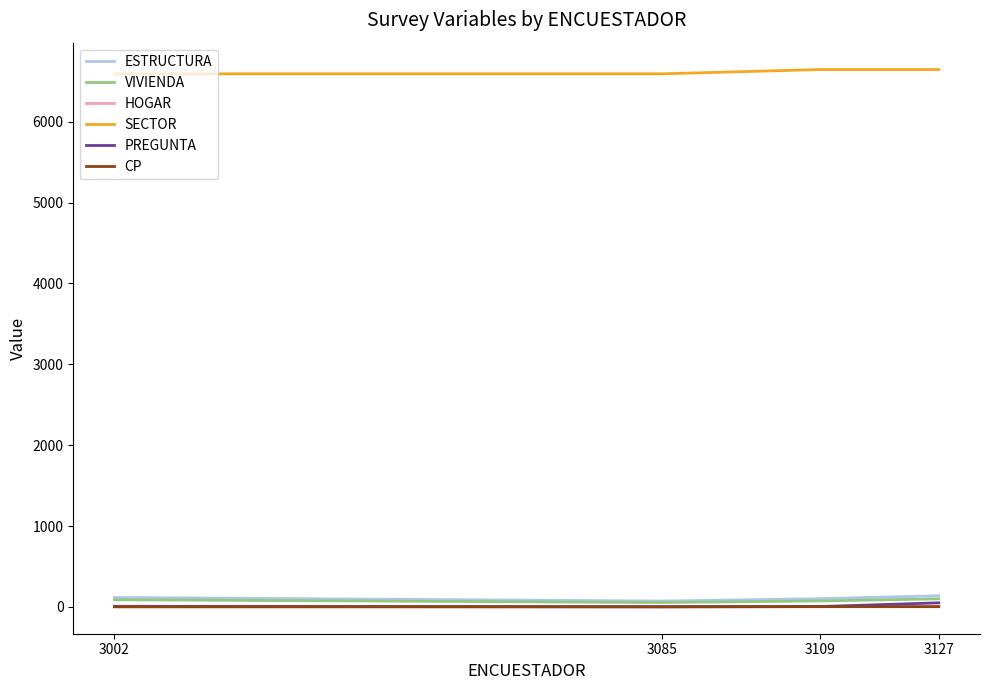

Does the chart display data point markers on the line(s)?

No